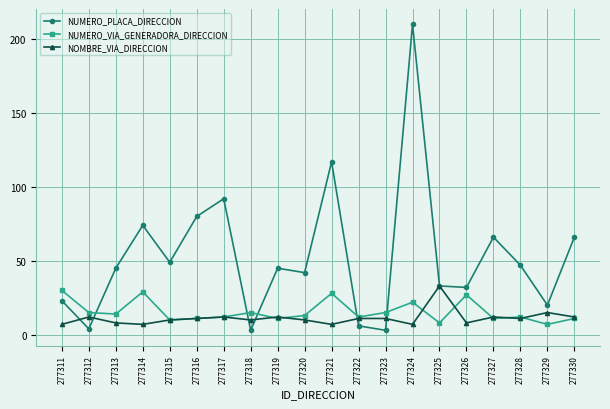

Where is NUMERO_PLACA_DIRECCION nearest to the value 106?

277321